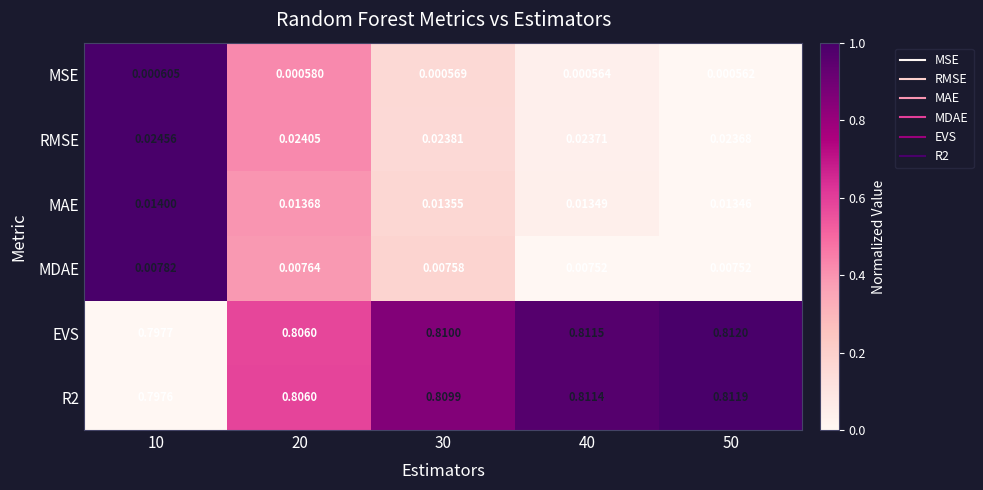

Which series changed the most between 20 and 30?

EVS